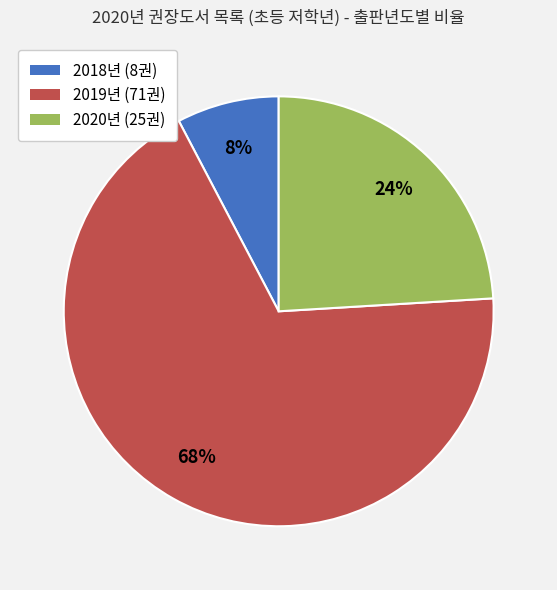

Which has a higher value, 2020년 (25권) or 2018년 (8권)?

2020년 (25권)